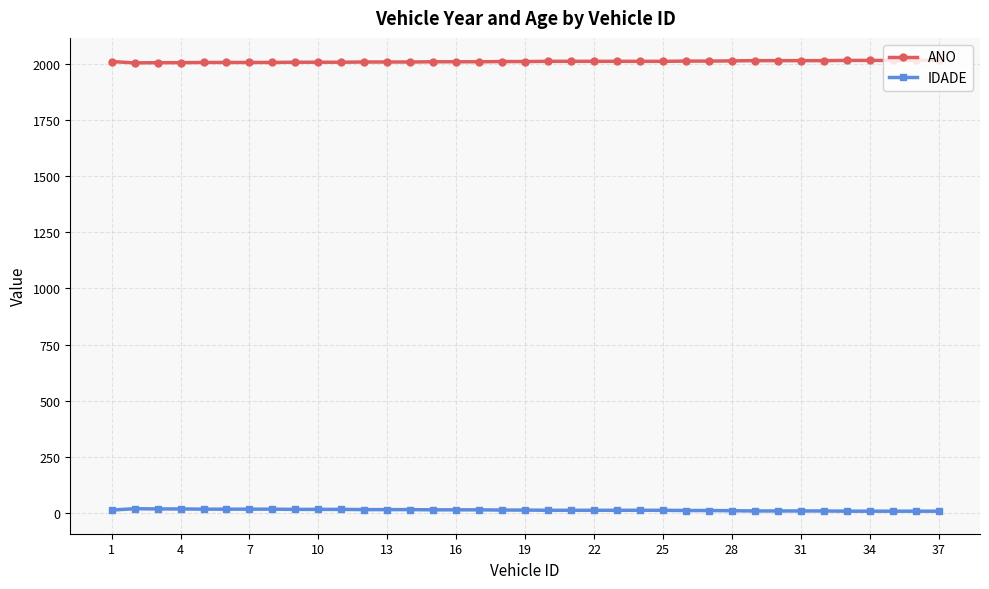

What is the sum of all IDADE values?

440